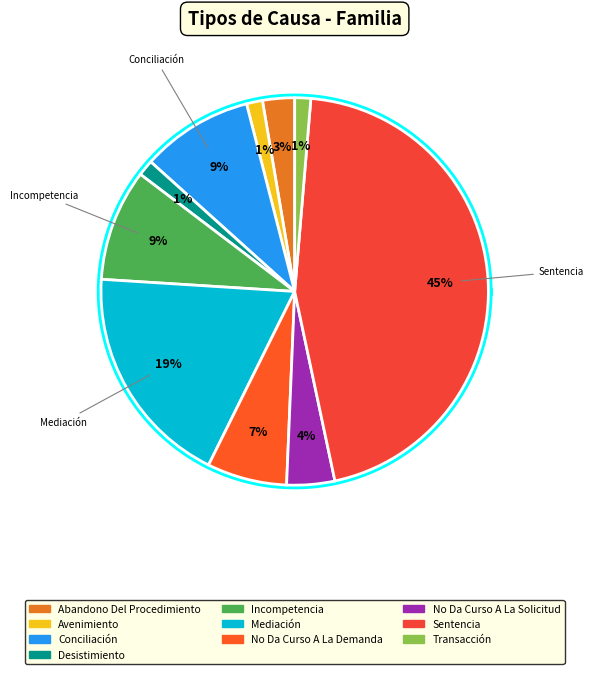

What is the largest slice in the pie chart?

Sentencia